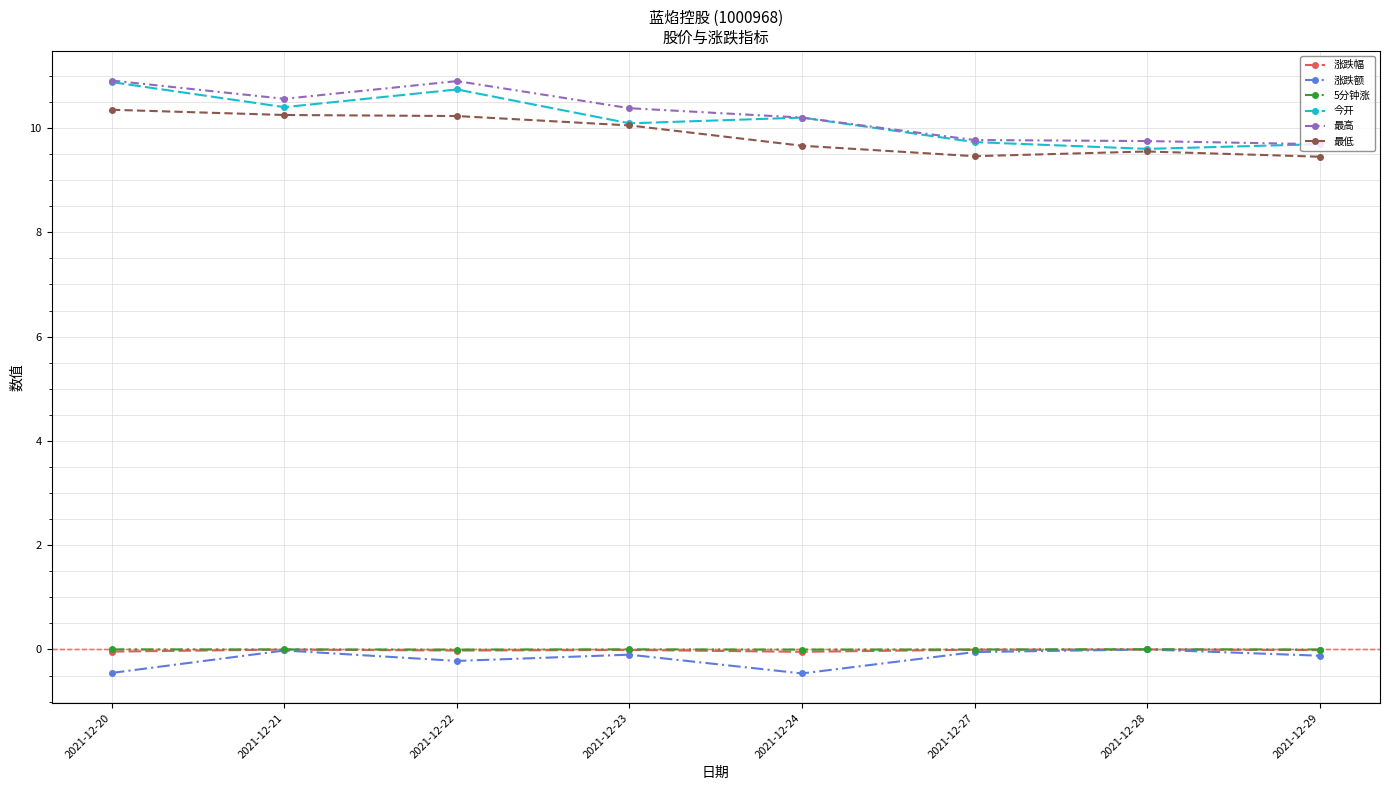

Is this an area chart (filled region under the line)?

No